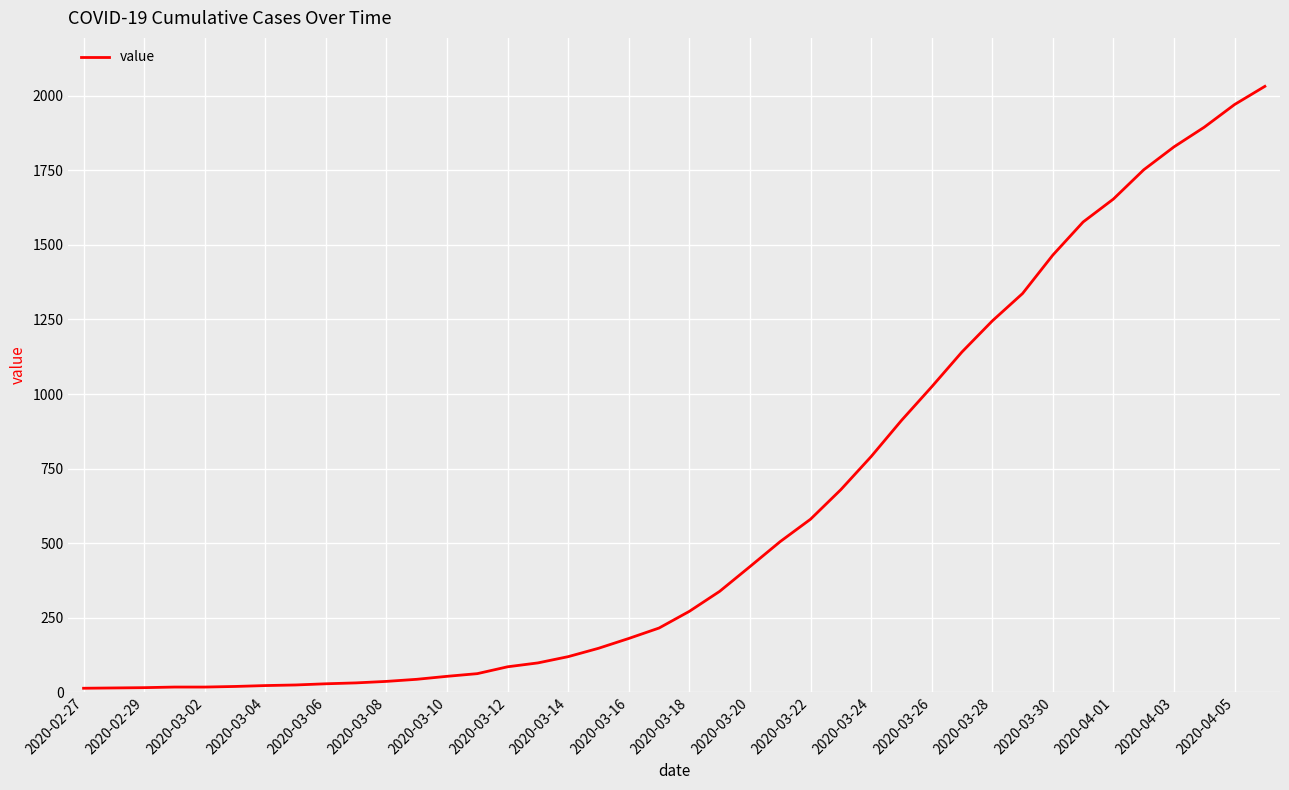

Which has a higher value, 2020-03-14 or 2020-03-18?

2020-03-18